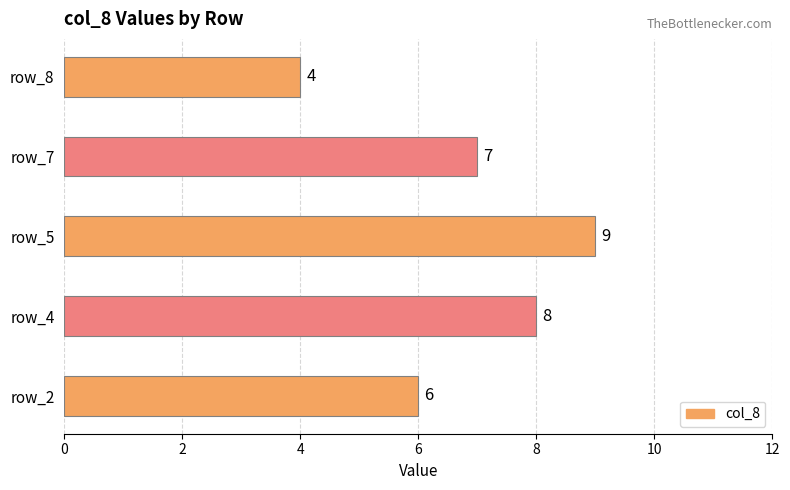

Does the chart contain stacked bars?

No